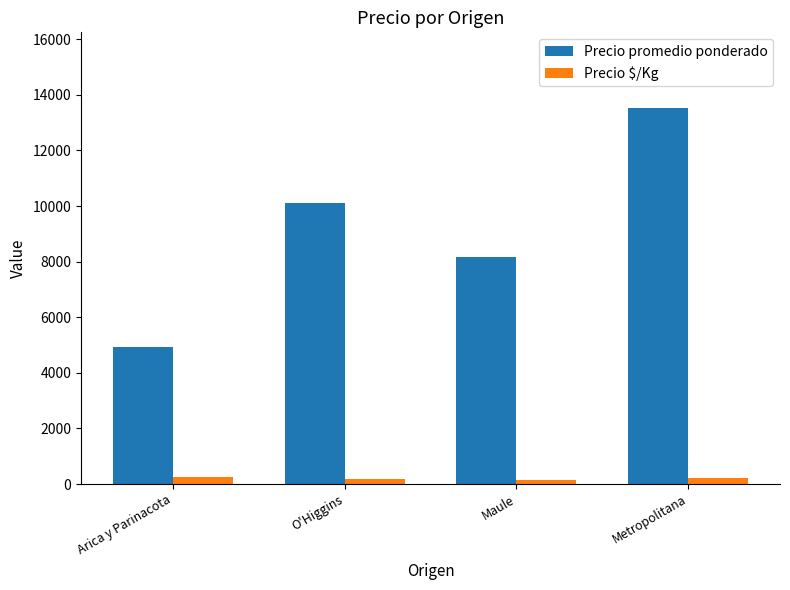

What is the value of the Precio promedio ponderado bar at the 4th from the left?

13540